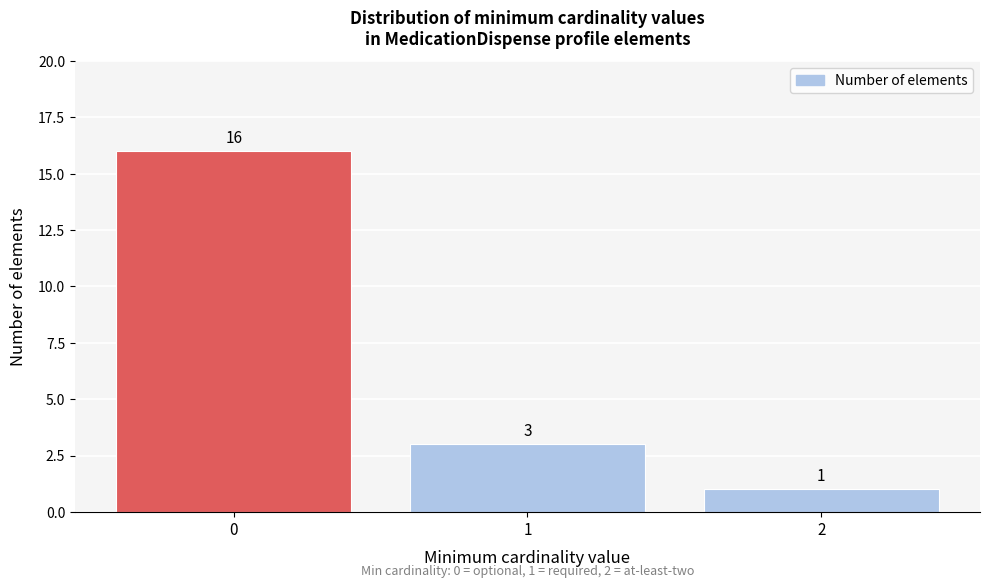

What is the height of the bar covering 0.5 to 1.5 on the x-axis?

3